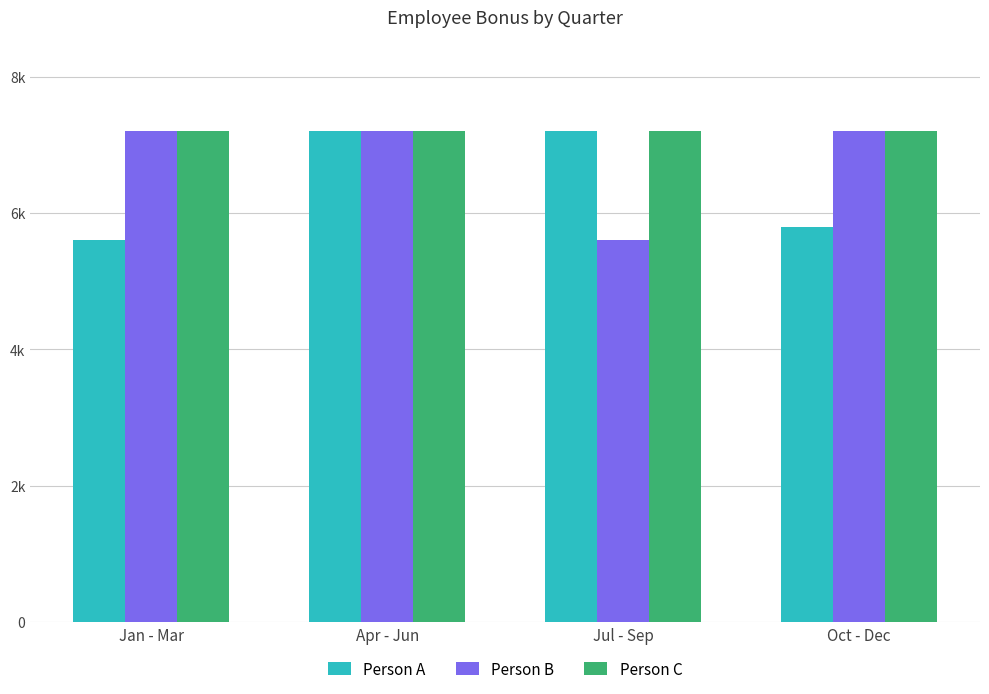

What are all the series names shown in the legend?

Person A, Person B, Person C